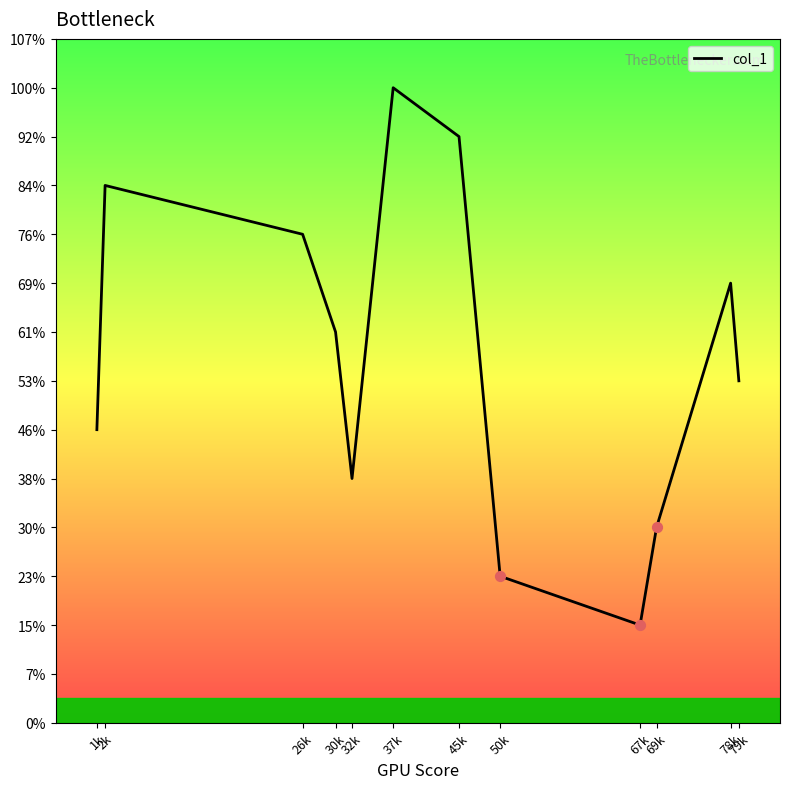

What is the ratio of the value at 50k to the value at 30k?

0.4